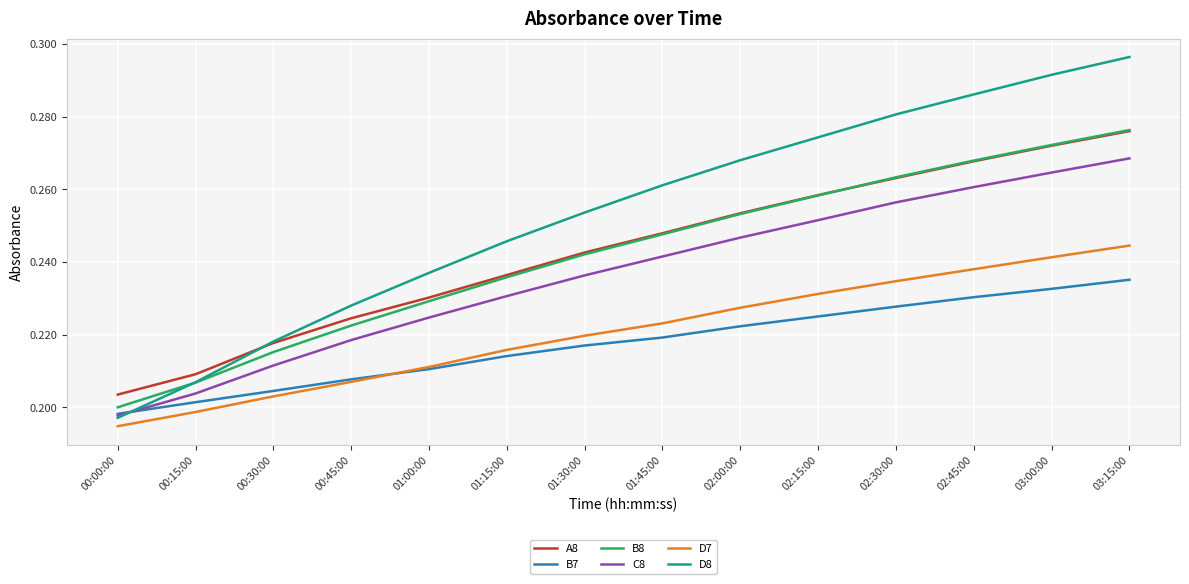

What is the total value across all series at 00:30:00?

1.3